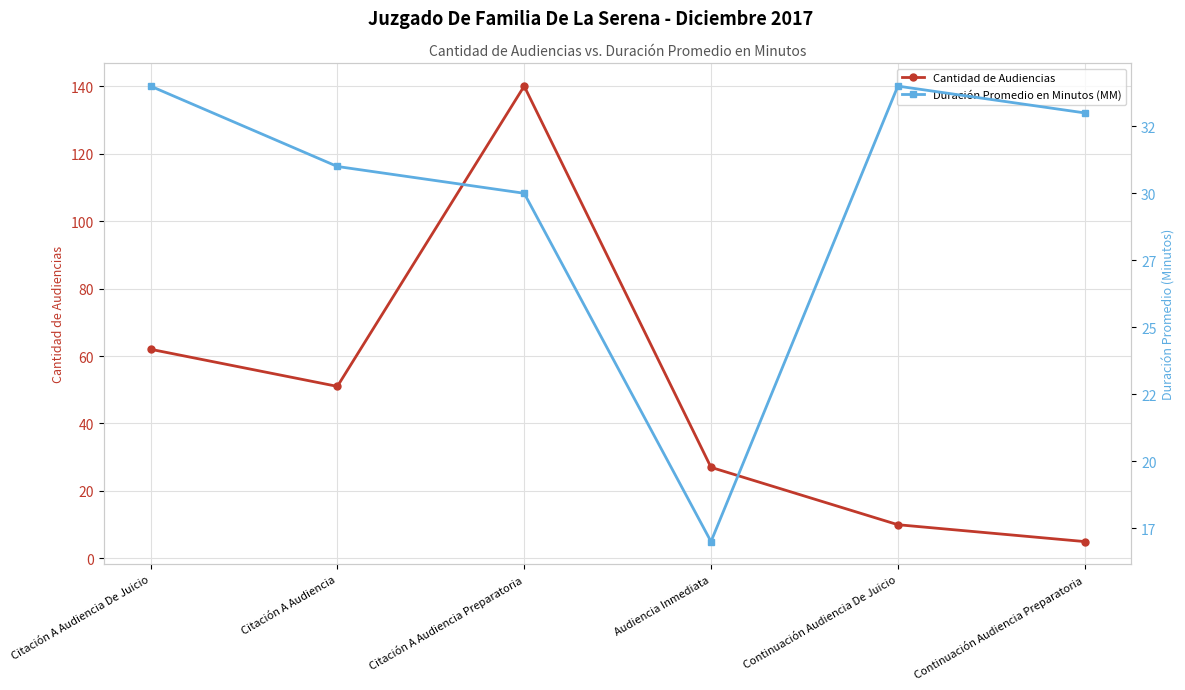

Reading left to right, extract all data points from this chart.

Cantidad de Audiencias: 62	51	140	27	10	5
Duración Promedio en Minutos (MM): 34	31	30	17	34	33